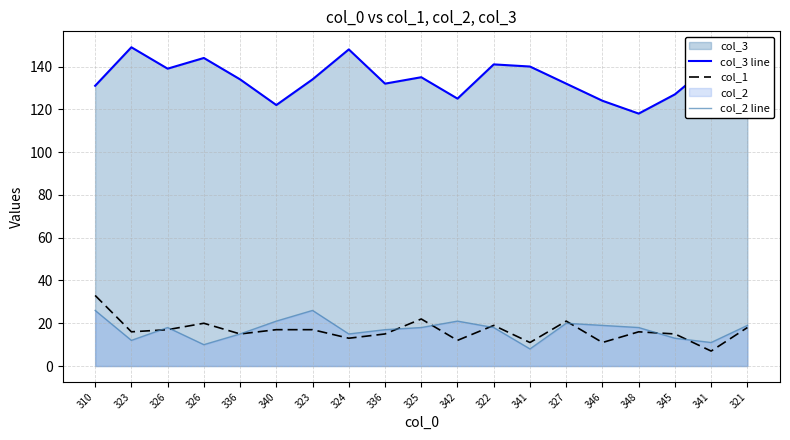

Reading right to left, list all the values displayed in this chart.

col_3 line: 321=142	341=141	345=127	348=118	346=124	327=132	341=140	322=141	342=125	325=135	336=132	324=148	323=134	340=122	336=134	326=144	326=139	323=149	310=131
col_1: 321=18	341=7	345=15	348=16	346=11	327=21	341=11	322=19	342=12	325=22	336=15	324=13	323=17	340=17	336=15	326=20	326=17	323=16	310=33
col_2 line: 321=19	341=11	345=13	348=18	346=19	327=20	341=8	322=18	342=21	325=18	336=17	324=15	323=26	340=21	336=15	326=10	326=18	323=12	310=26